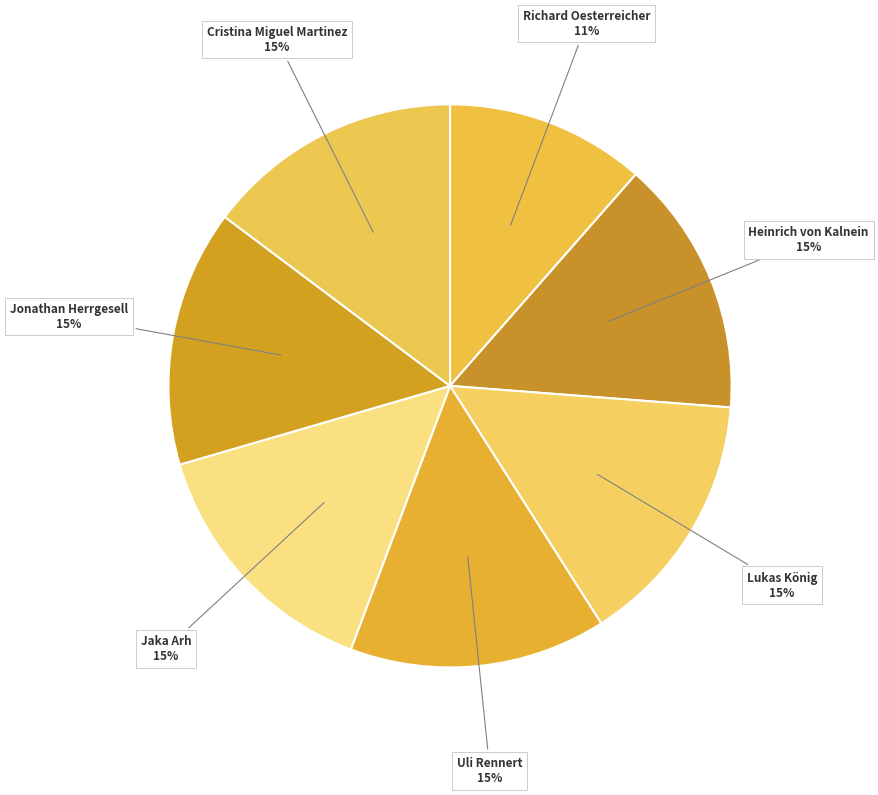

How many segments does this pie chart have?

7